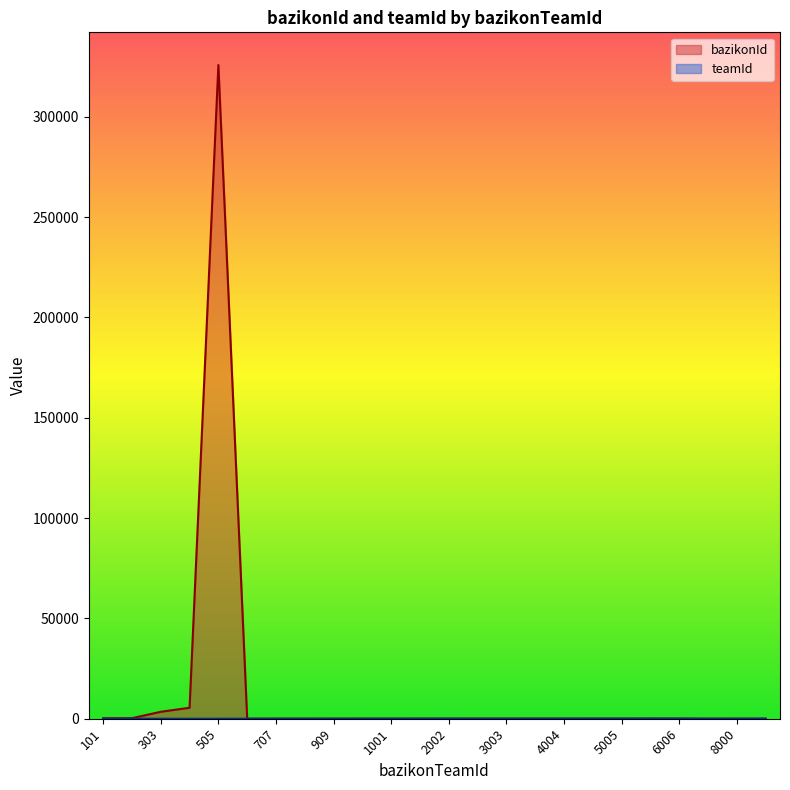

True or false: teamId and bazikonId intersect in this chart.

True